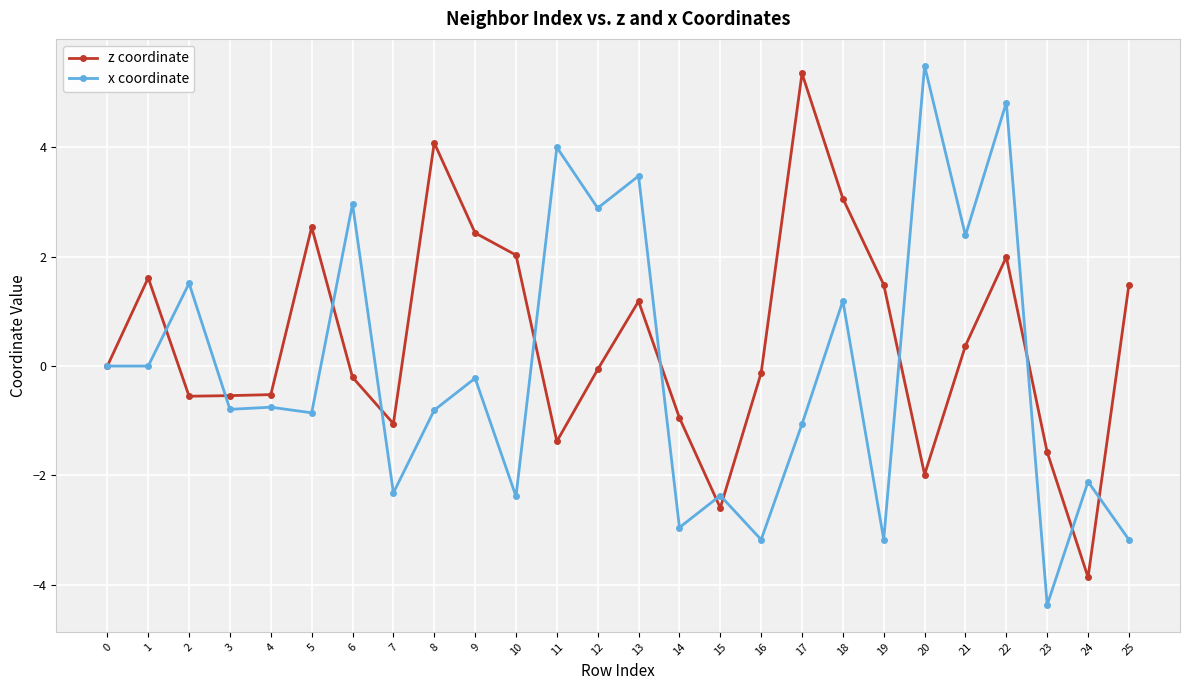

Rank the series at 7 from highest to lowest value.

z coordinate, x coordinate